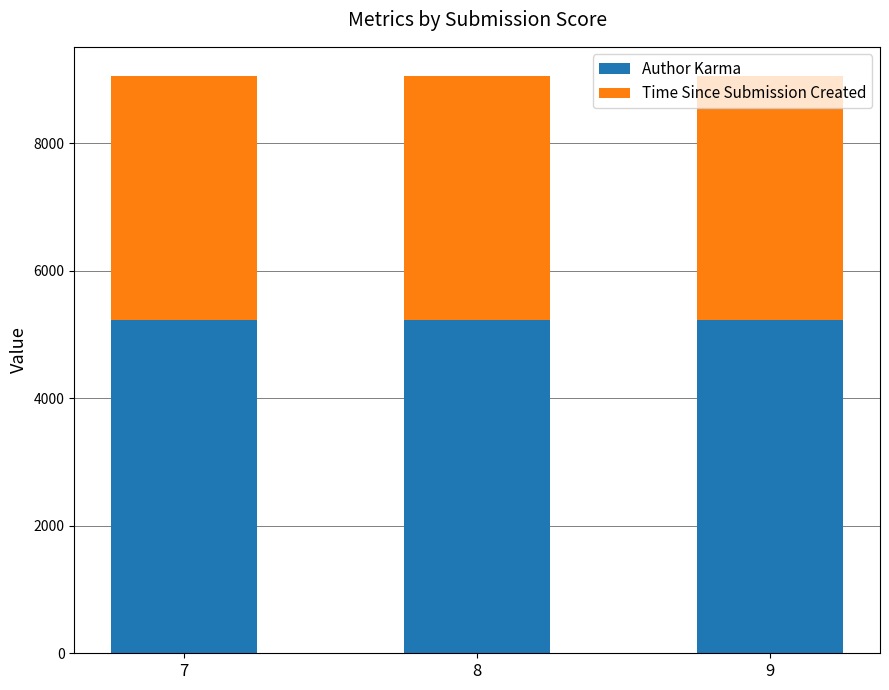

What is the total value across all series at 7?

9061